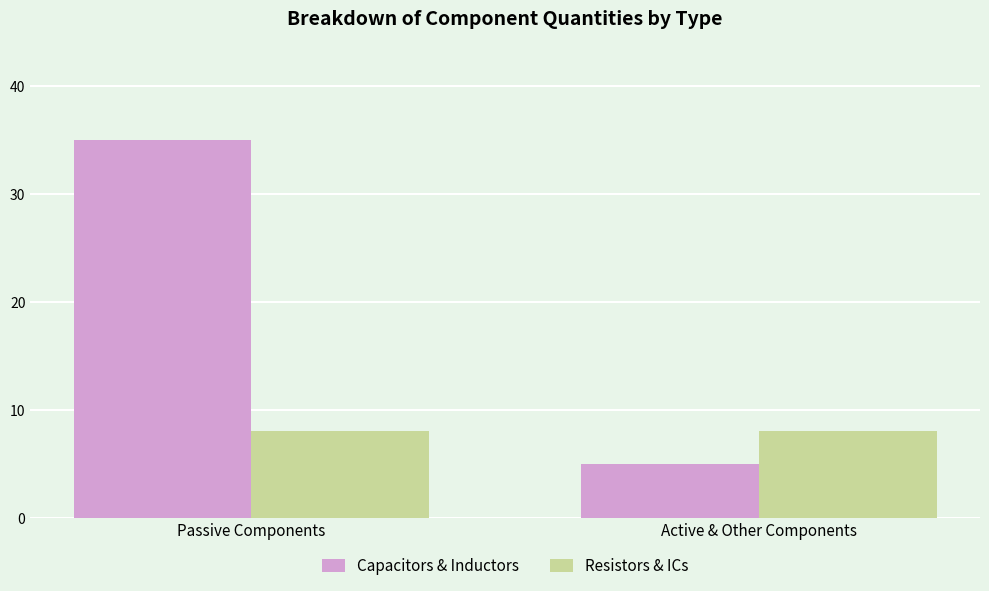

Does the chart contain stacked bars?

No